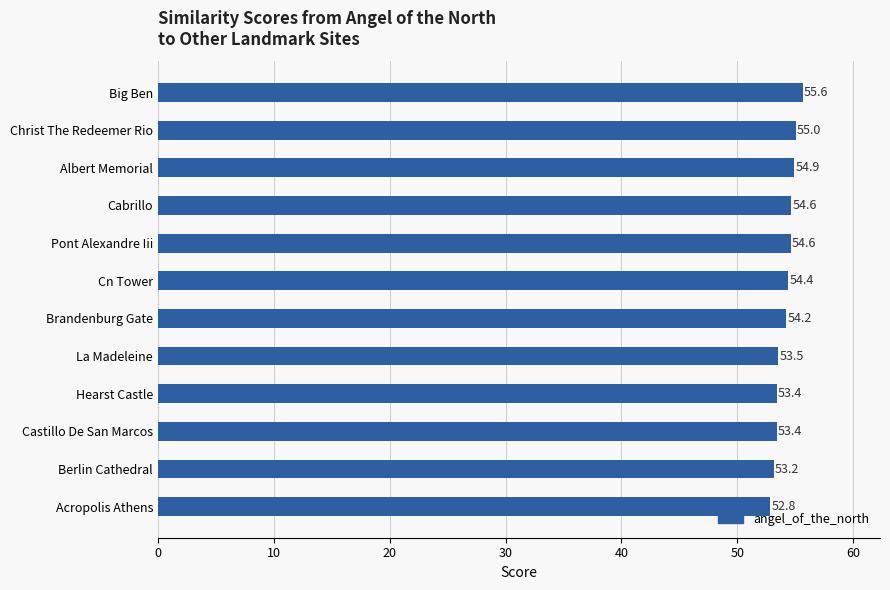

Between Brandenburg Gate and Hearst Castle, which is larger?

Brandenburg Gate